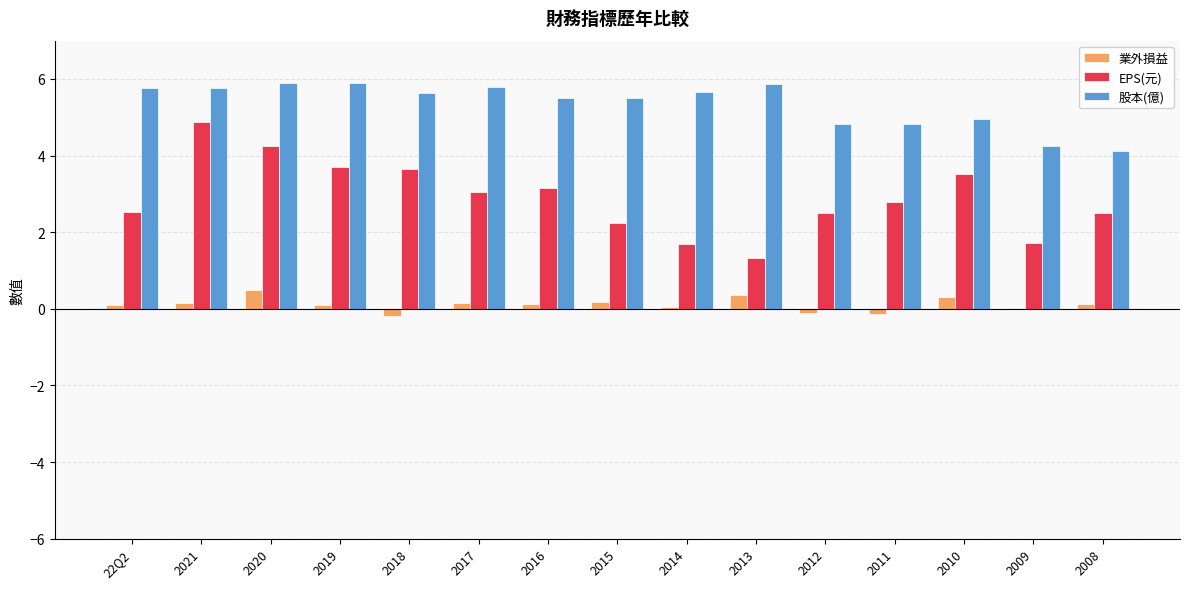

The 業外損益 series shows 0.0 at 2009. True or false?

True